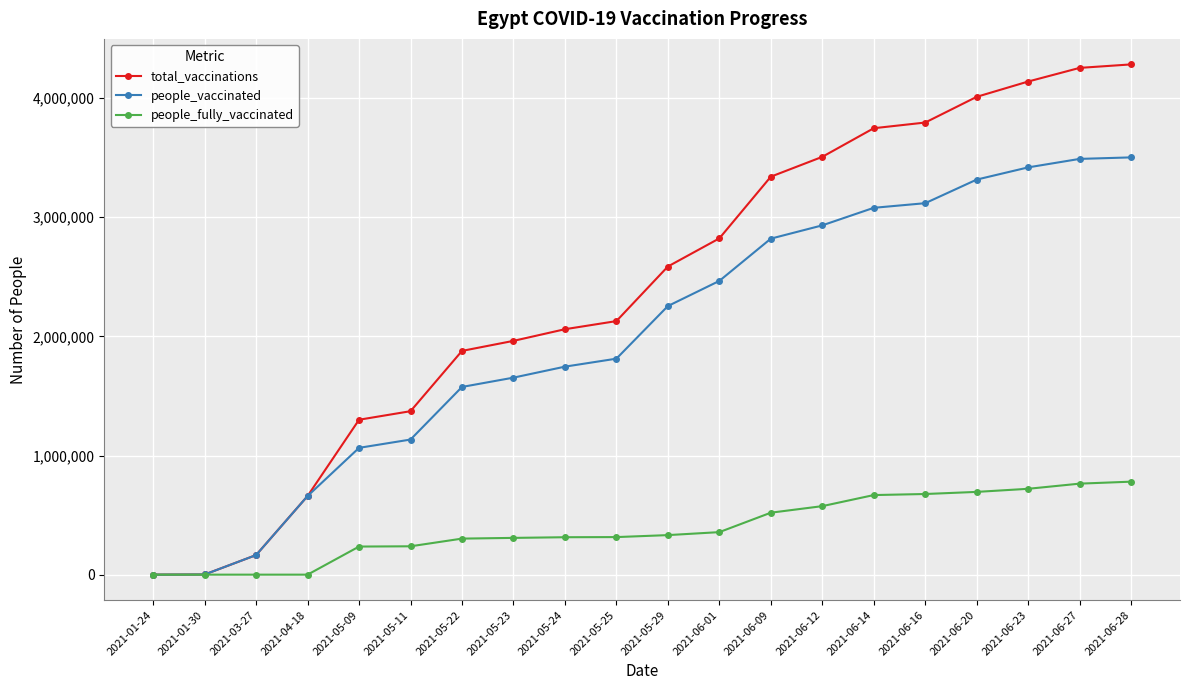

Rank the series by their average value, from highest to lowest.

total_vaccinations, people_vaccinated, people_fully_vaccinated